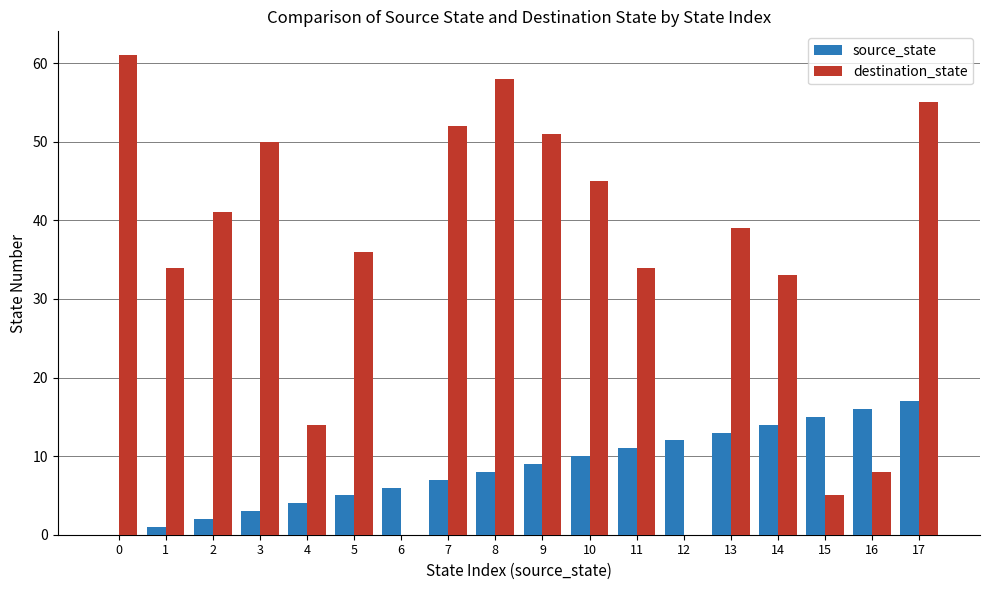

True or false: destination_state has a value of 11 at 17.

False